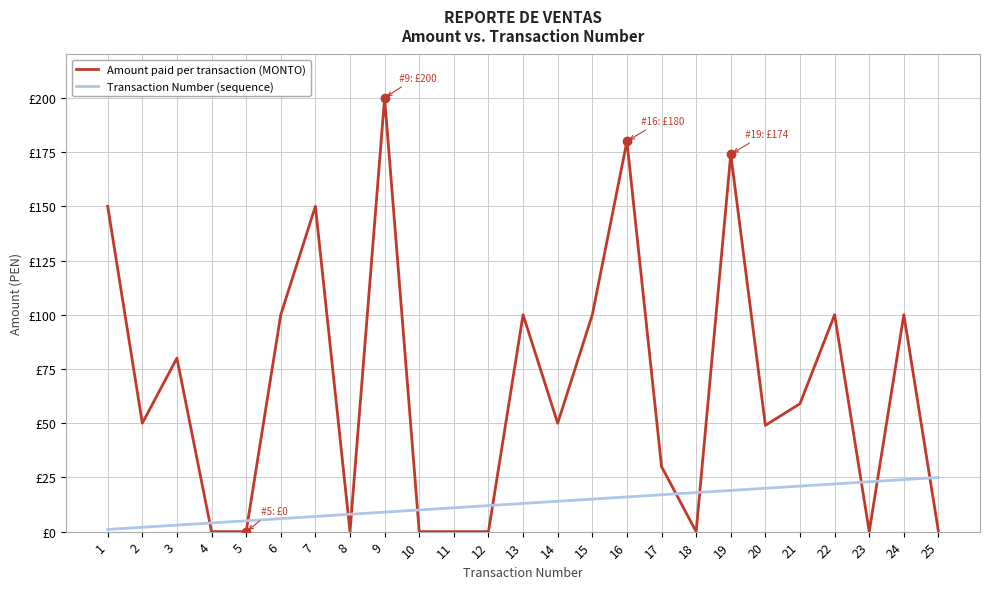

After their last crossing, which series has the higher values: Transaction Number (sequence) or Amount paid per transaction (MONTO)?

Transaction Number (sequence)